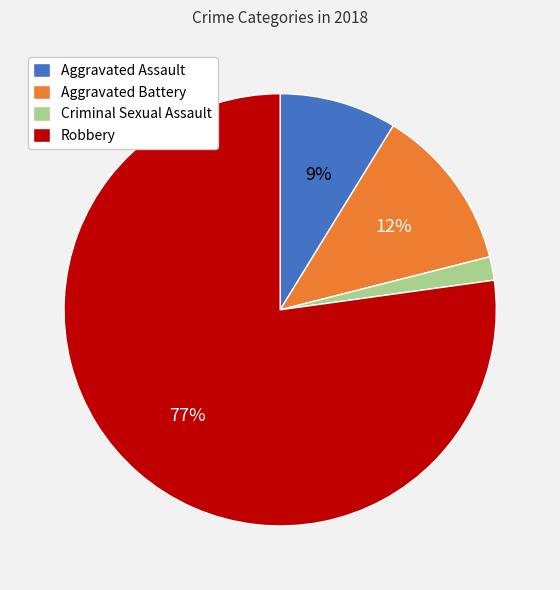

How many slices are in this pie chart?

4